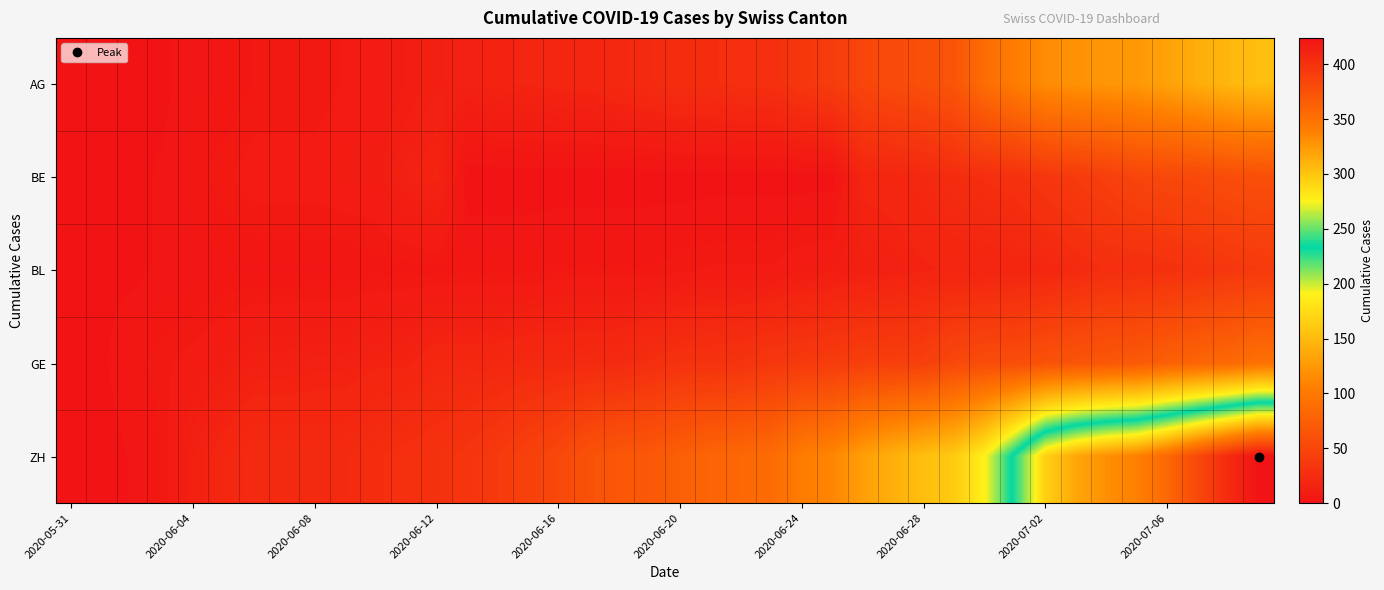

Rank the series by their maximum value, from highest to lowest.

ZH, AG, GE, BE, BL